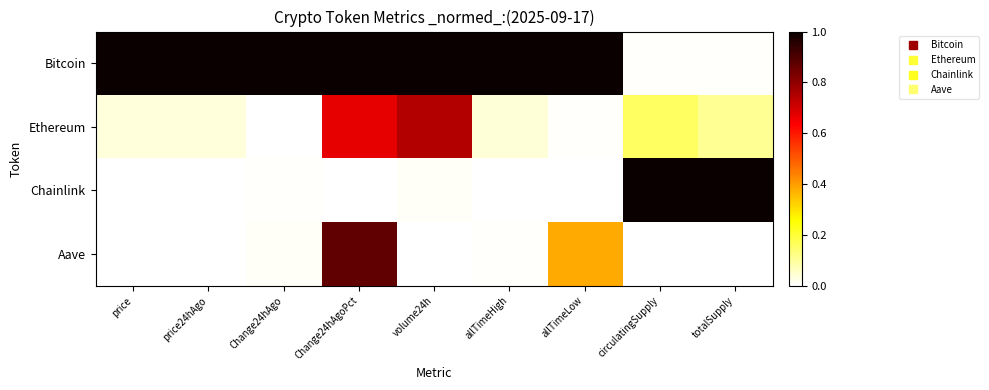

What is the greatest value displayed?

1.0